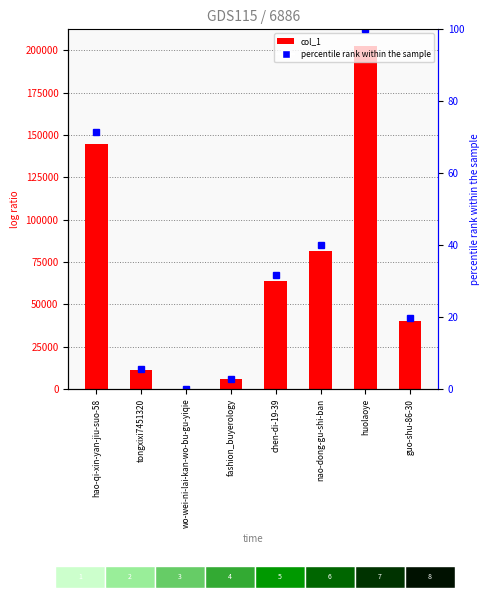

How many bars are there in total?

8